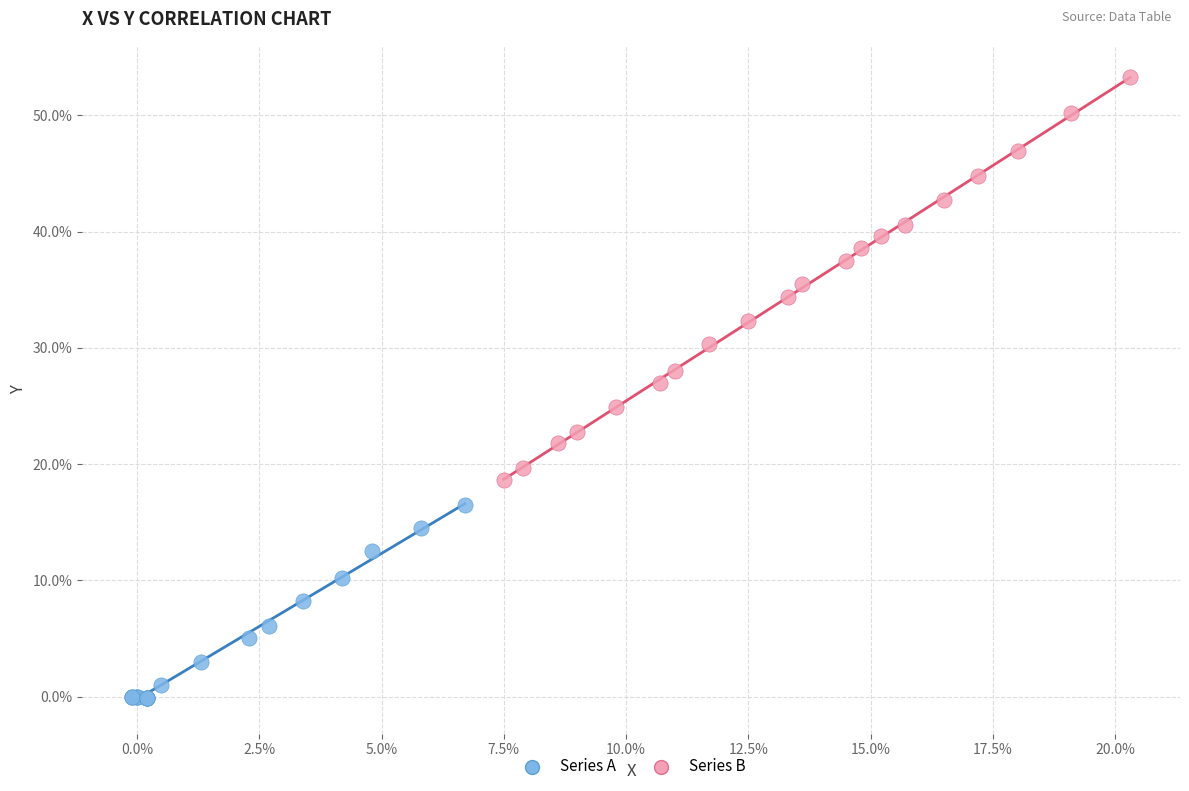

Which series reaches the minimum Y coordinate?

Series A